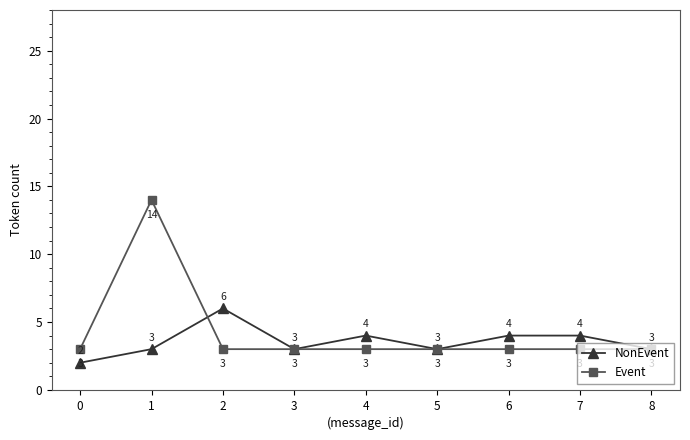

What is the sum of all Event values?

38